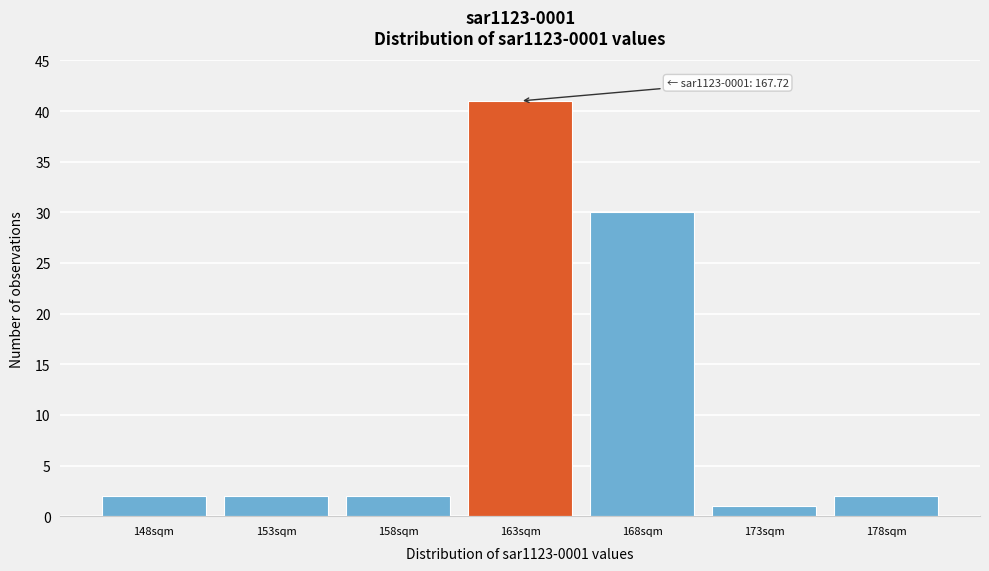

Reading right to left, list all the values displayed in this chart.

2	1	30	41	2	2	2